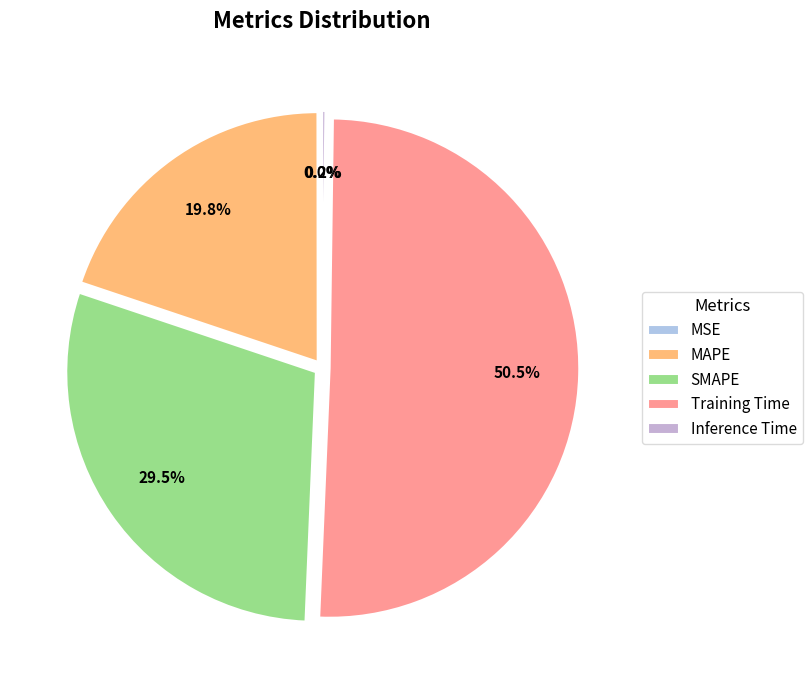

Which category has the smallest portion of the pie?

MSE